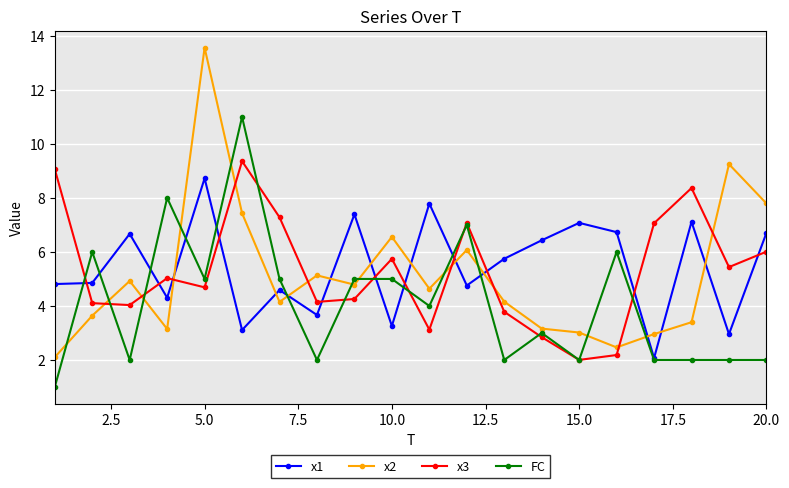

True or false: x1 and x3 cross at least once.

True